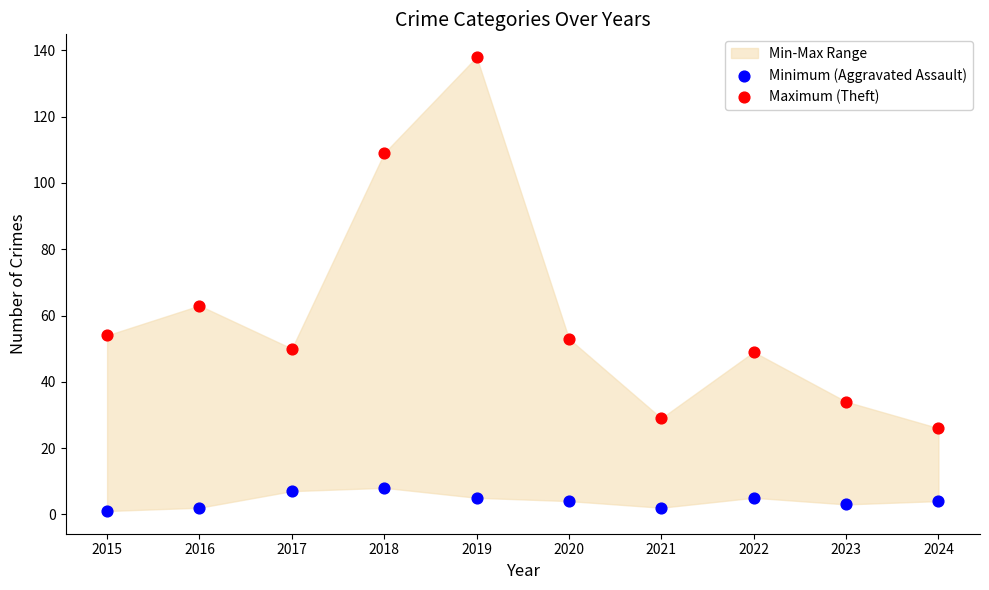

Which series contains the highest Y value?

Maximum (Theft)